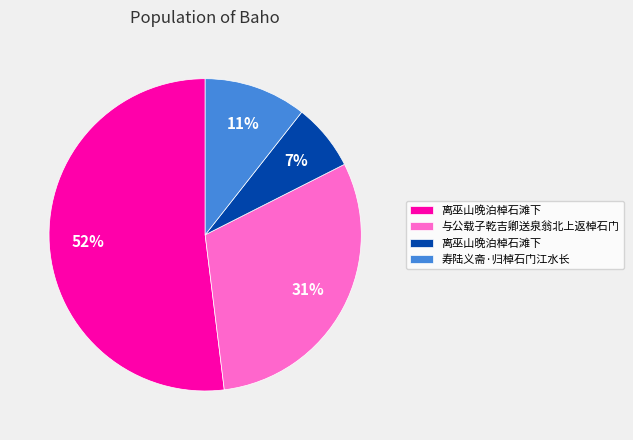

Does any single category account for the majority?

Yes